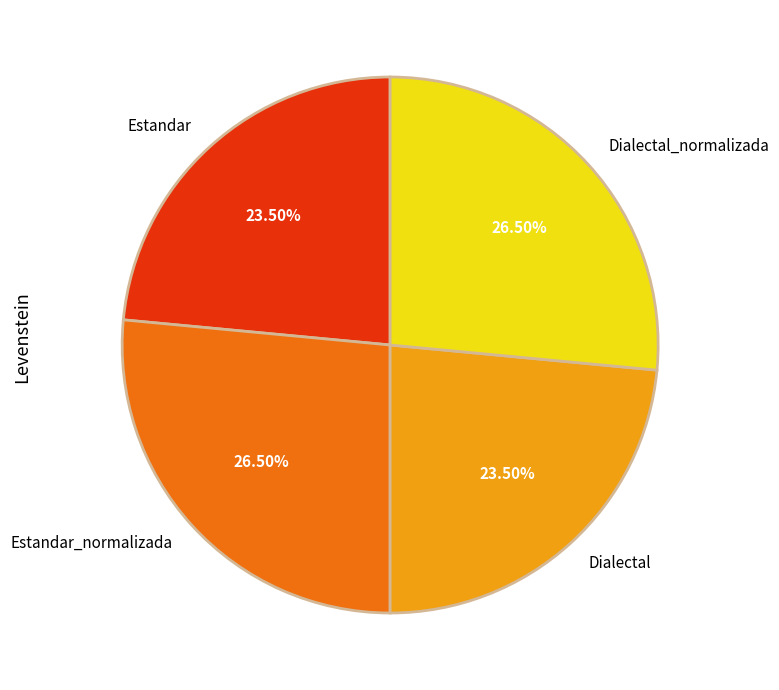

To the nearest percent, what is the combined percentage of Dialectal and Estandar_normalizada?

50%